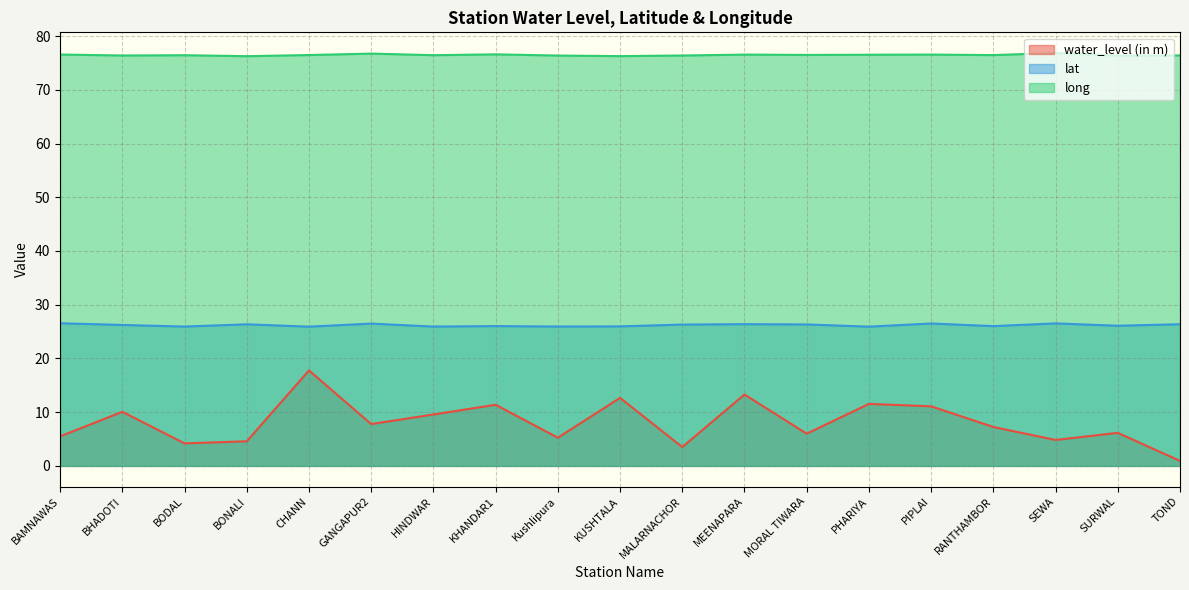

Rank the categories by water_level (in m) value from highest to lowest.

CHANN, MEENAPARA, KUSHTALA, PHARIYA, KHANDAR1, PIPLAI, BHADOTI, HINDWAR, GANGAPUR2, RANTHAMBOR, SURWAL, MORAL TIWARA, BAMNAWAS, Kushlipura, SEWA, BONALI, BODAL, MALARNACHOR, TOND